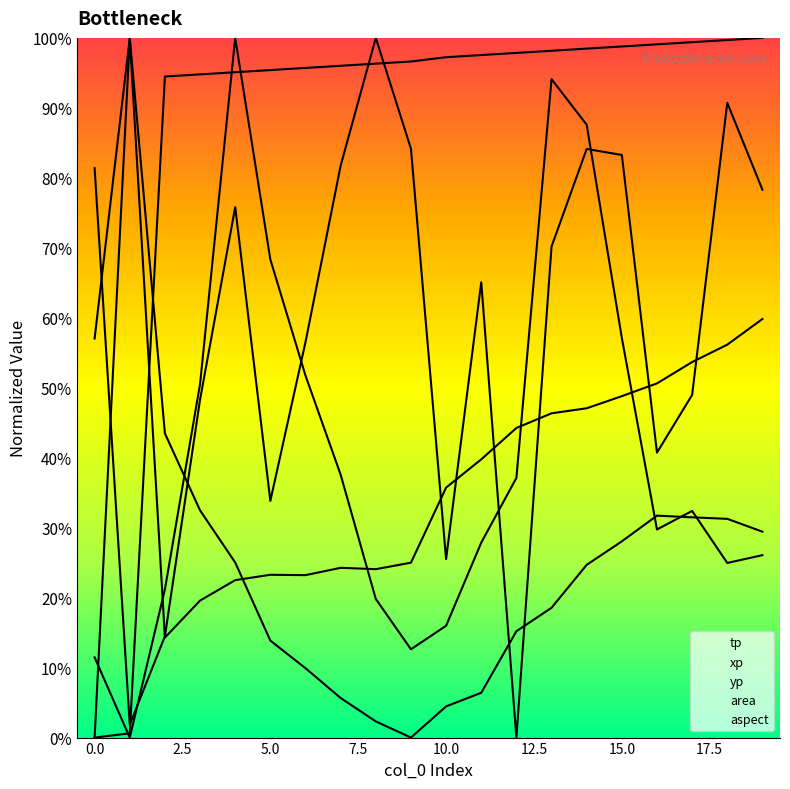

What is the value of the aspect point at the 5th from the left?

100.0